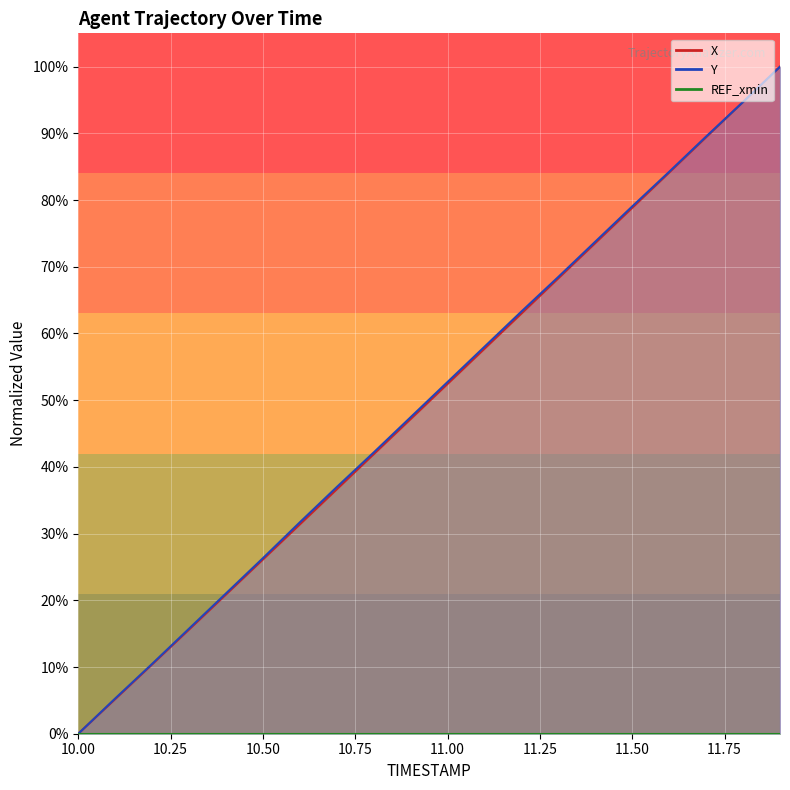

Reading right to left, what are all the values shown in this chart?

X: 100.0	94.7	89.4	84.1	78.8	73.6	68.3	63.0	57.7	52.4	47.2	41.9	36.6	31.4	26.1	20.9	15.6	10.4	5.2	0.0
Y: 100.0	94.7	89.5	84.2	79.1	73.8	68.5	63.3	58.0	52.7	47.5	42.2	37.0	31.7	26.3	21.0	15.8	10.5	5.3	0.0